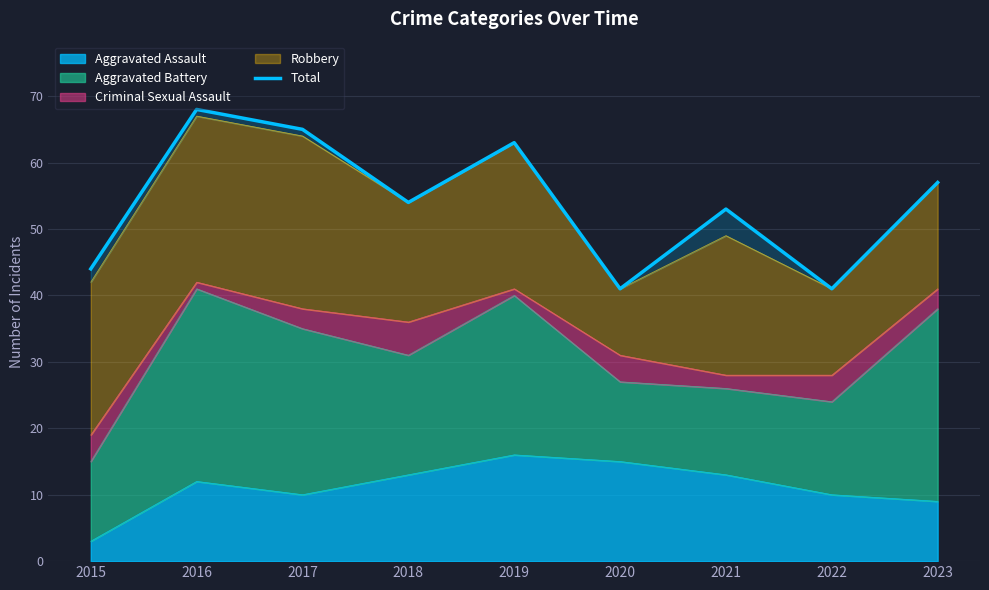

Where is the data nearest to the value 54?

2018